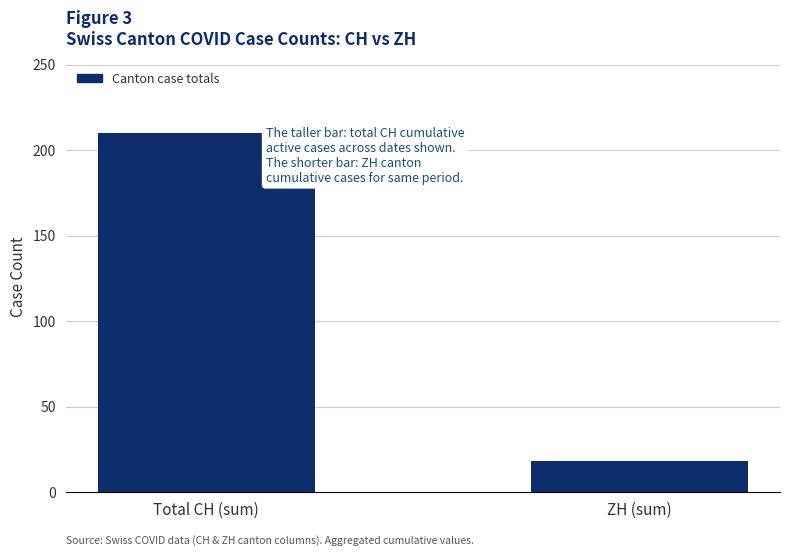

What is the change in value from Total CH (sum) to ZH (sum)?

-192